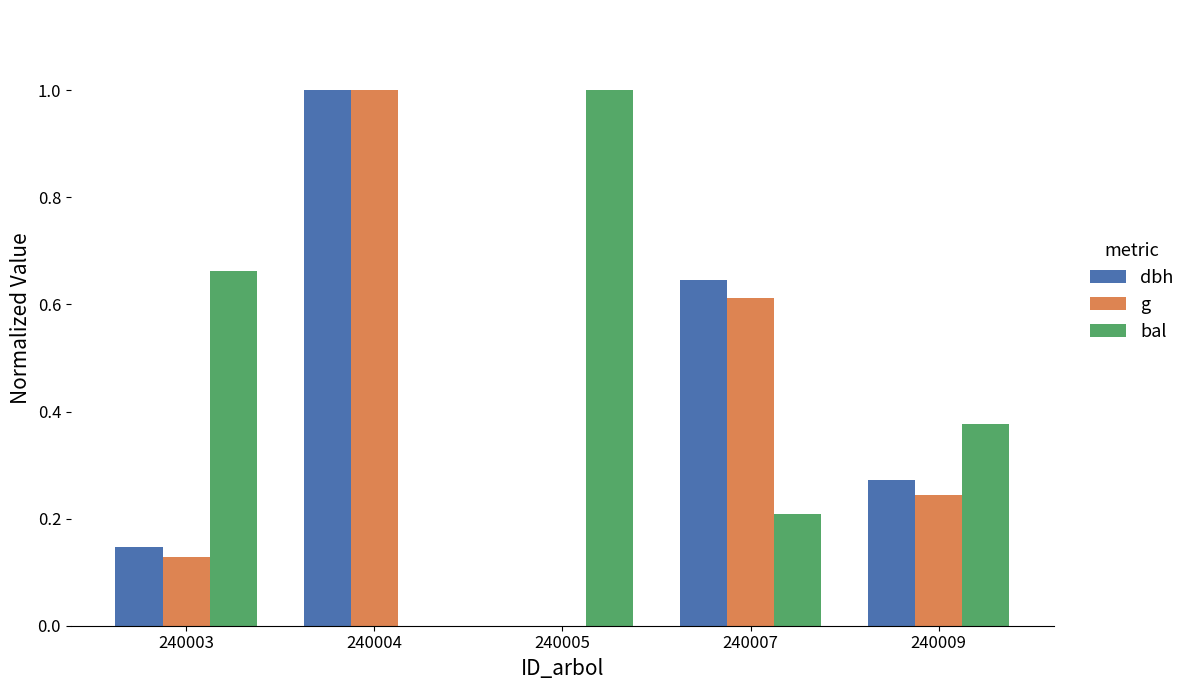

What is the total value across all series at 240003?

0.9